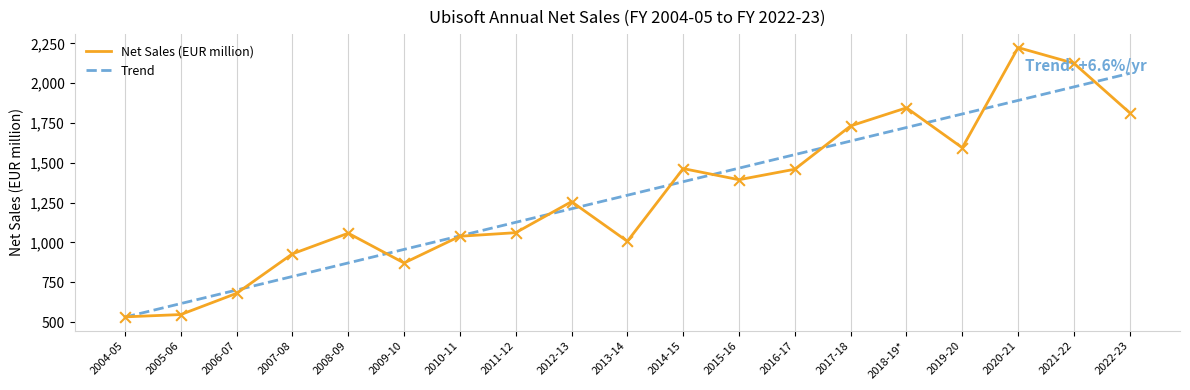

What is the difference between the highest and lowest values at 2014-15?

82.2